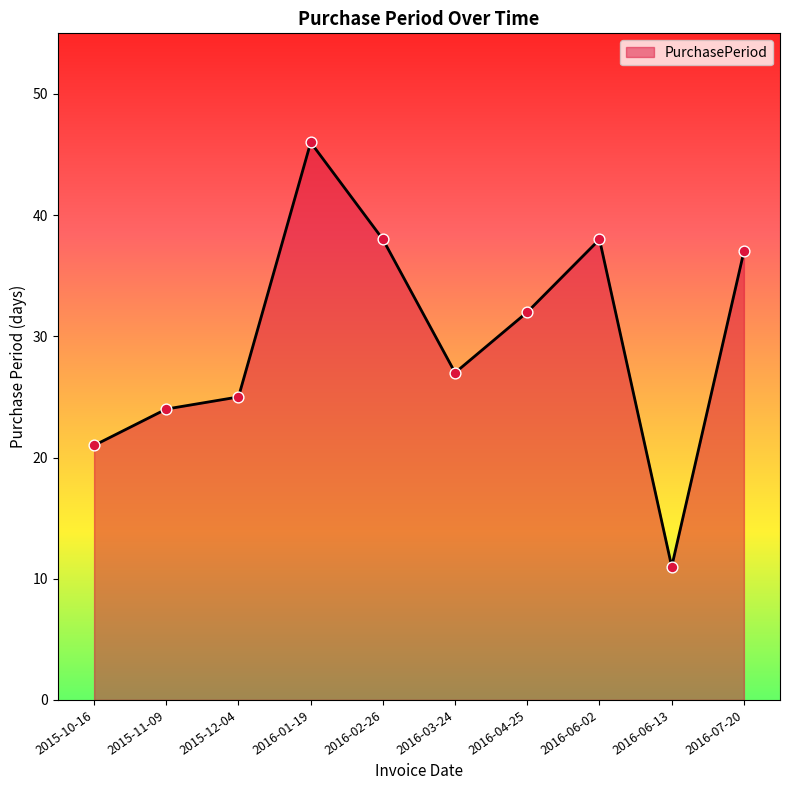

Which has a higher value, 2016-06-13 or 2016-02-26?

2016-02-26